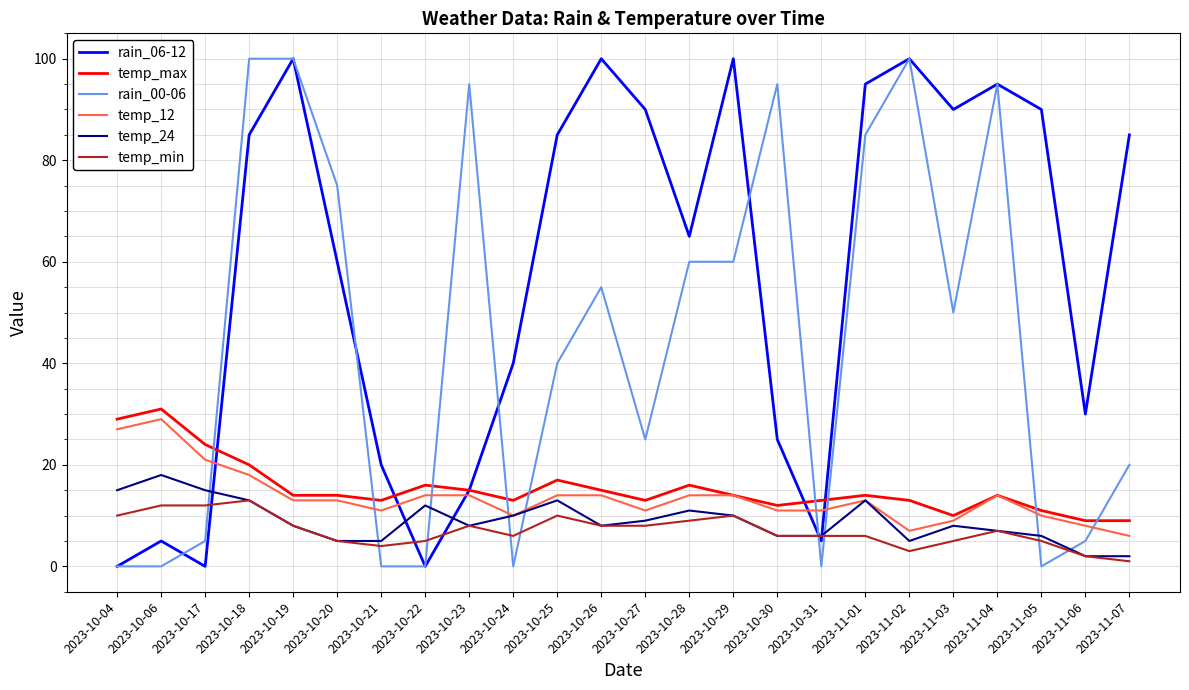

What is the difference between the maximum and second lowest values in the temp_12 series?

22